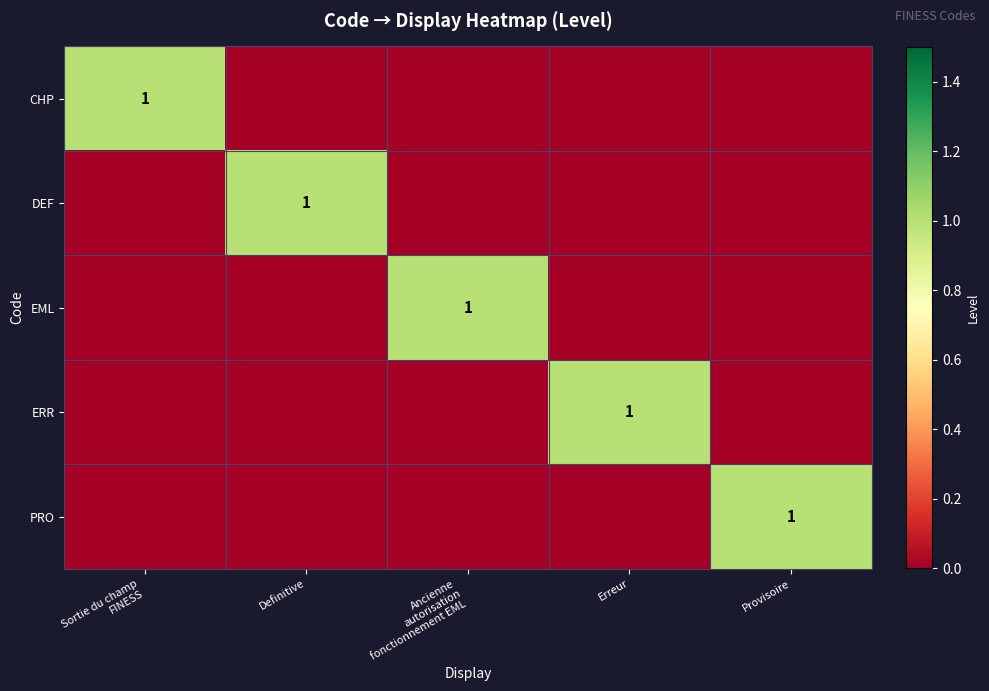

Is it true that DEF equals 0 at Sortie du champ FINESS?

False